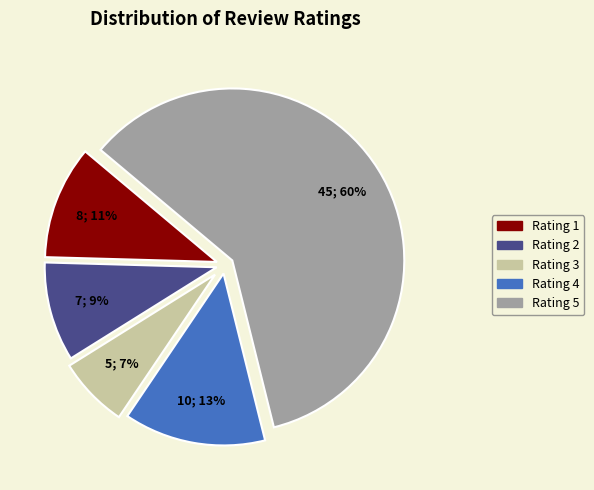

True or false: Rating 2 accounts for 21% of the total.

False